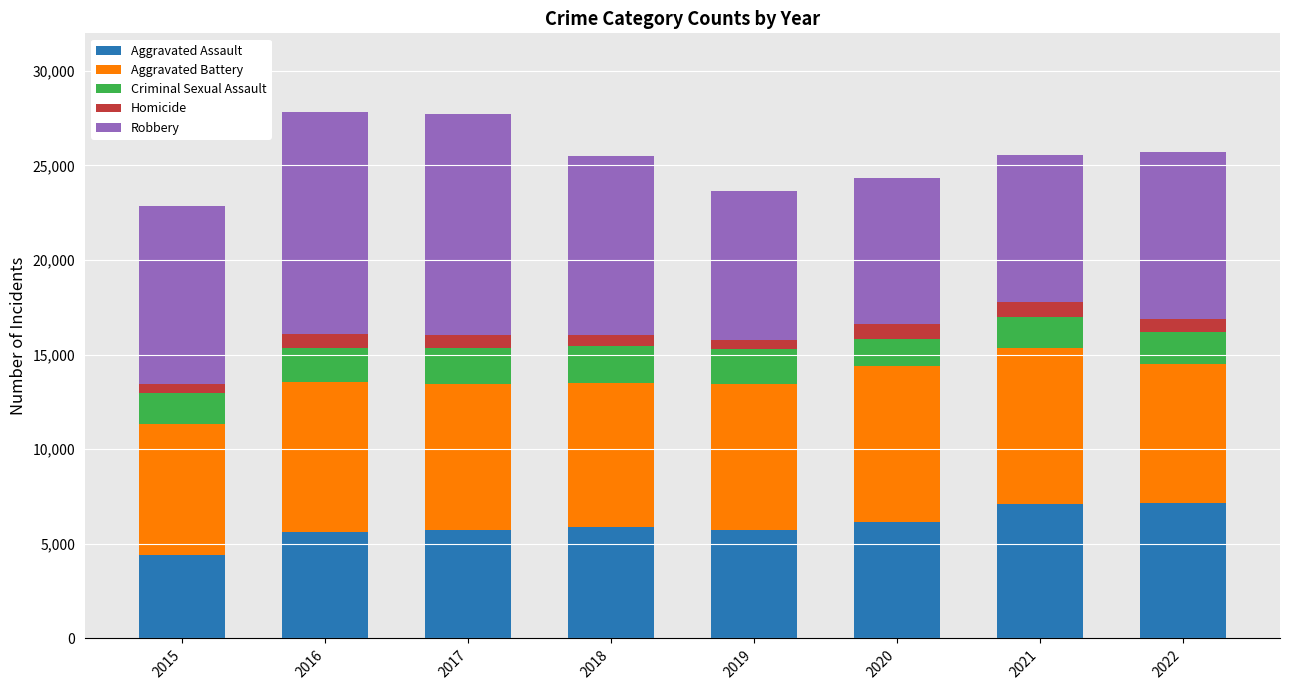

What is the maximum value for Aggravated Assault?

7139